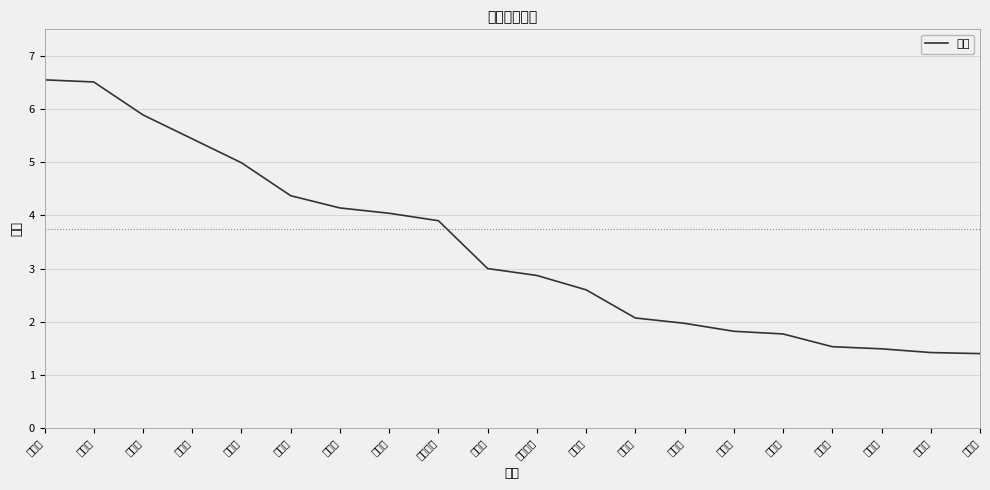

At which label is the value closest to 3?

泰州市